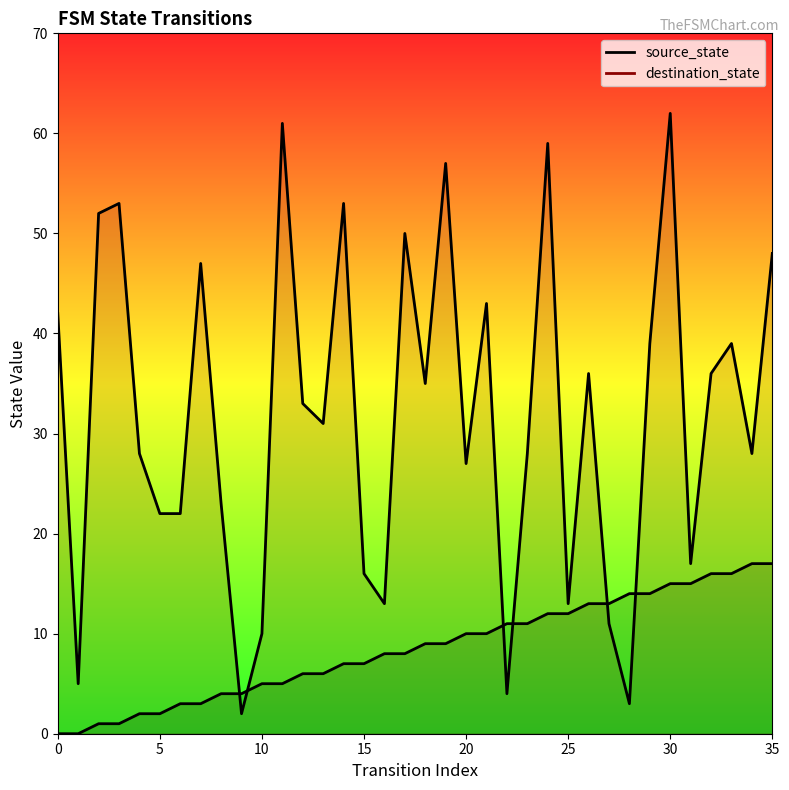

What is the difference between the highest and lowest values at 14?

46